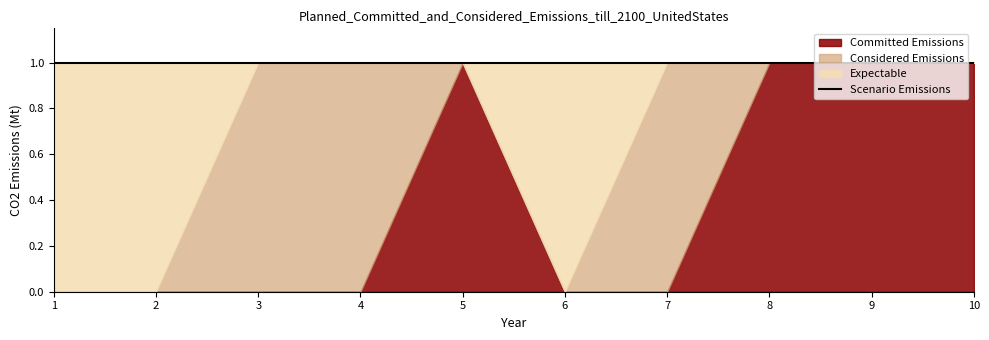

Reading left to right, what are all the values shown in this chart?

col_3: 1=0	2=0	3=0	4=0	5=1	6=0	7=0	8=1	9=1	10=1
col_1: 1=1	2=1	3=0	4=0	5=0	6=1	7=0	8=0	9=0	10=0
col_2: 1=0	2=0	3=1	4=1	5=0	6=0	7=1	8=0	9=0	10=0